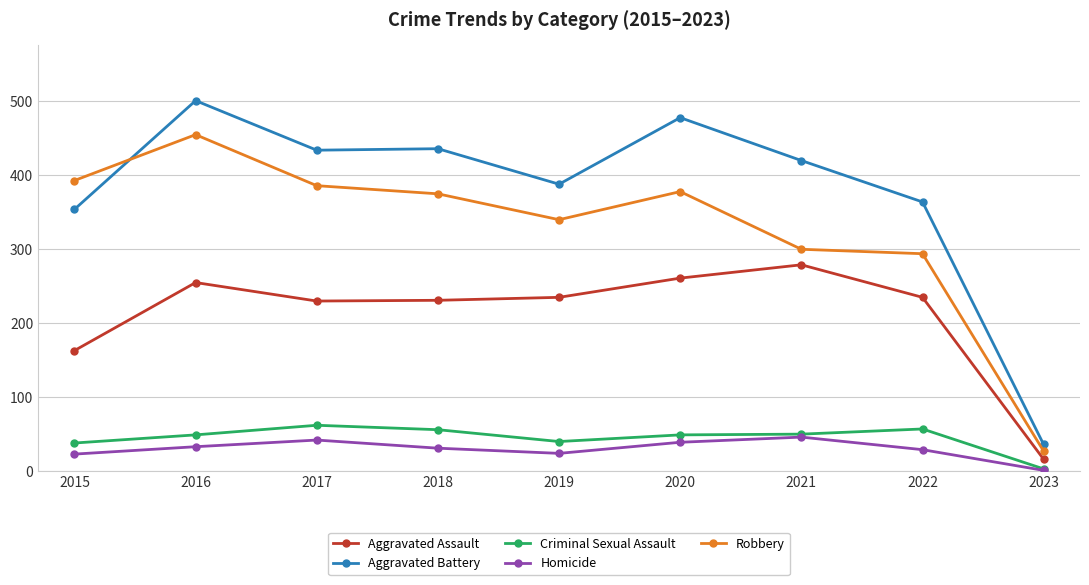

What is the sum of the Aggravated Battery values at 2020 and 2017?

912